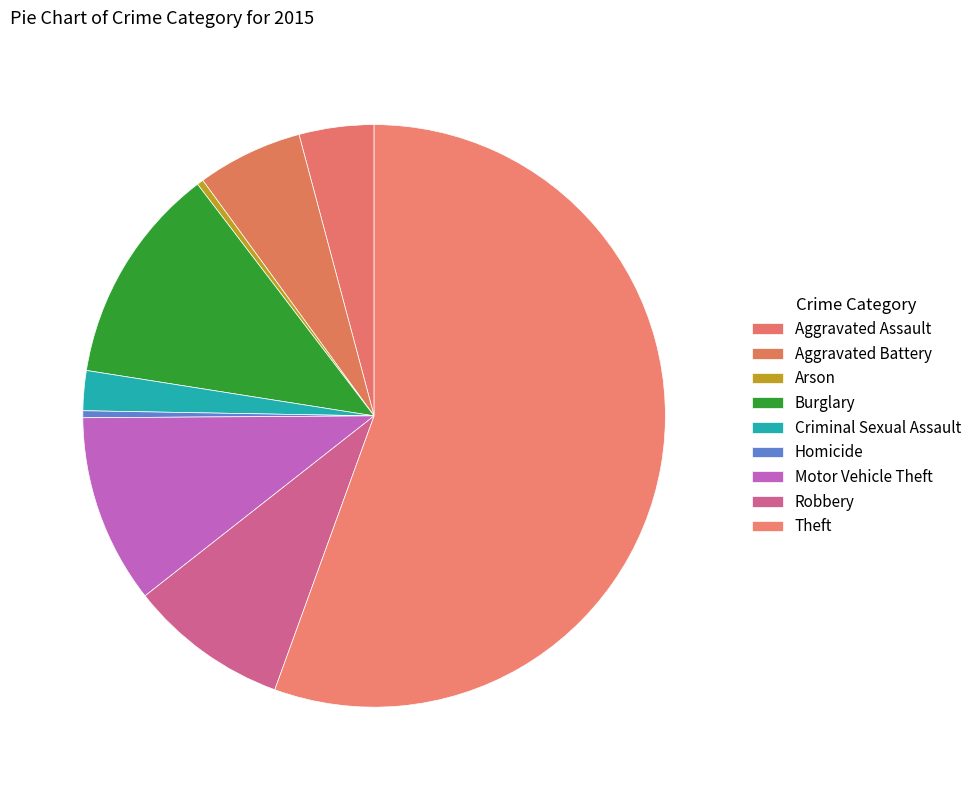

What is the majority slice?

Theft